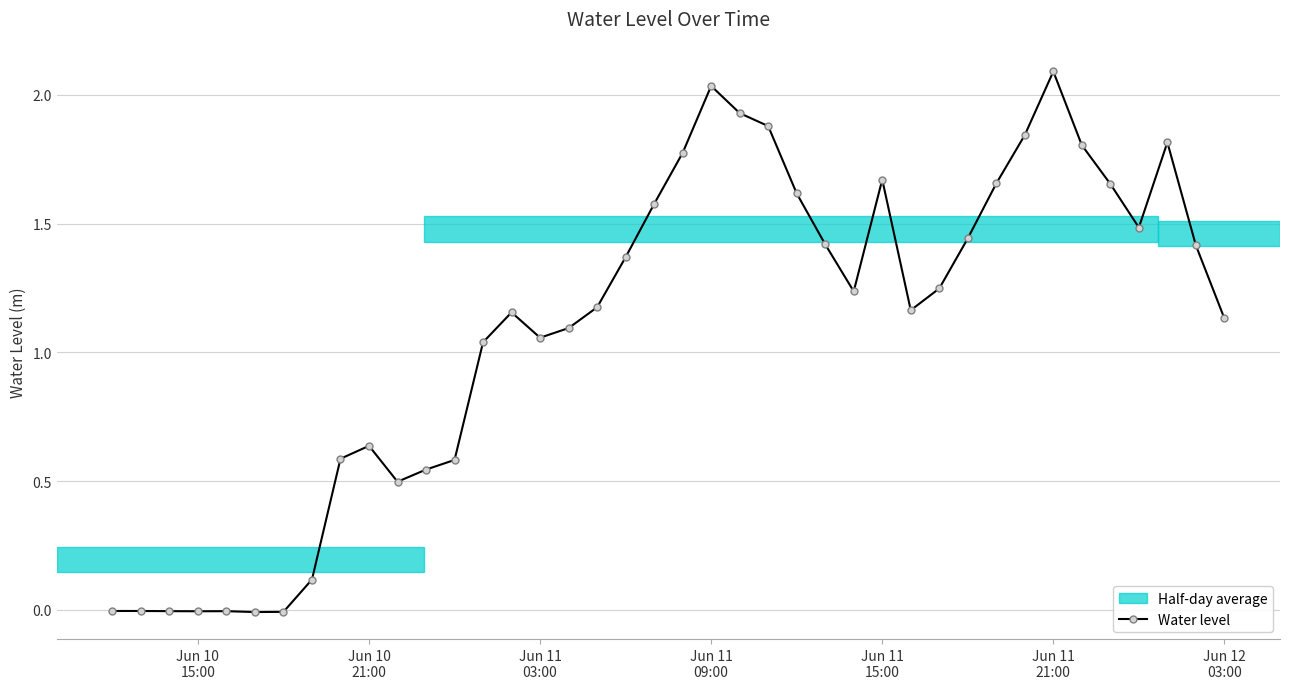

What is the maximum value shown in the chart?

2.1